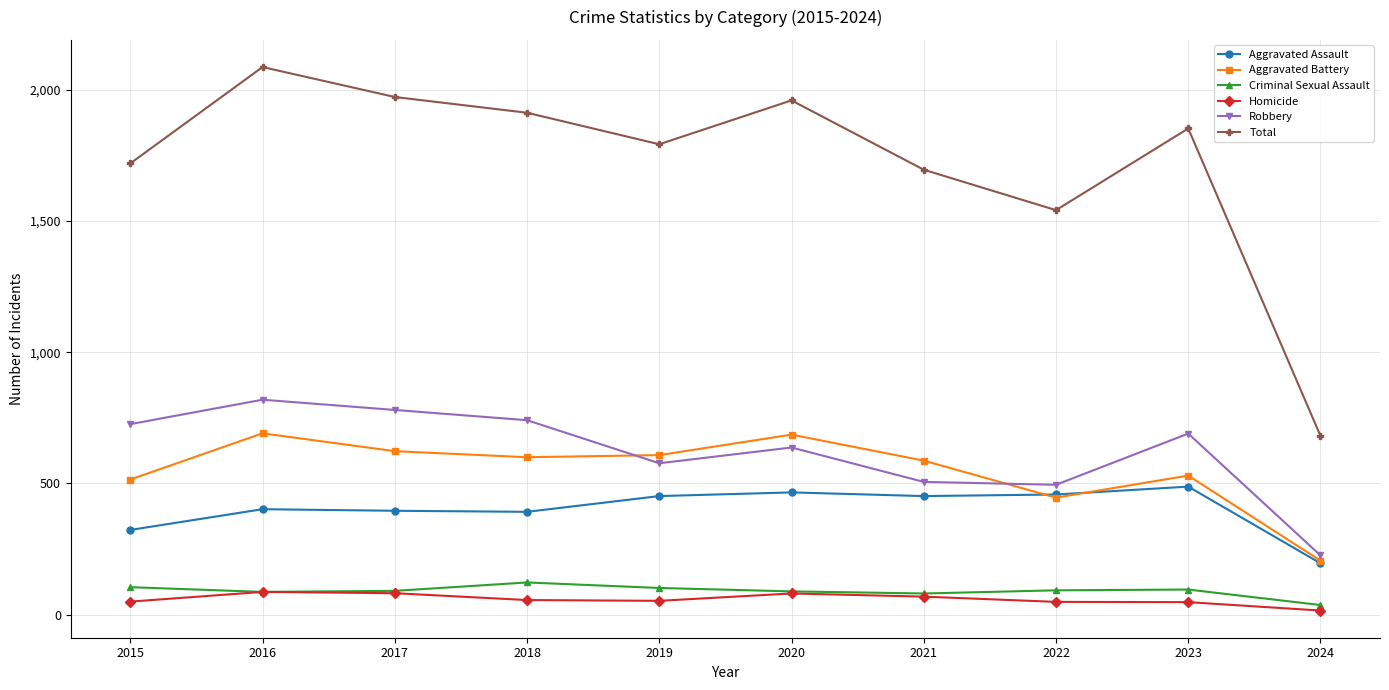

How many data points does each series have?

10